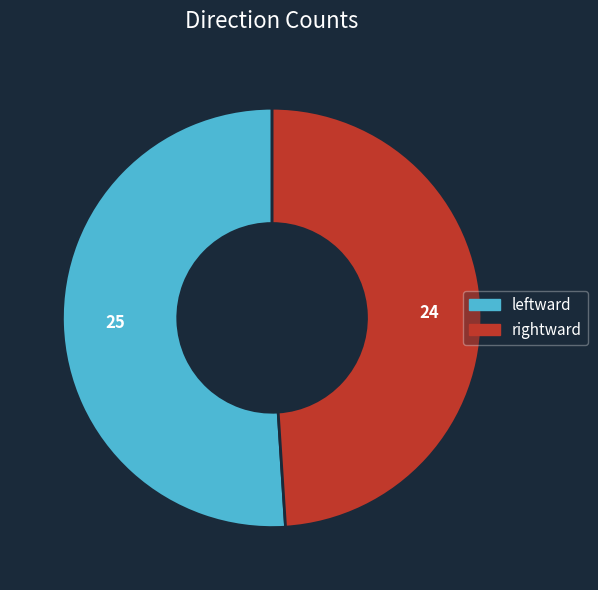

Count the number of slices in the pie.

2